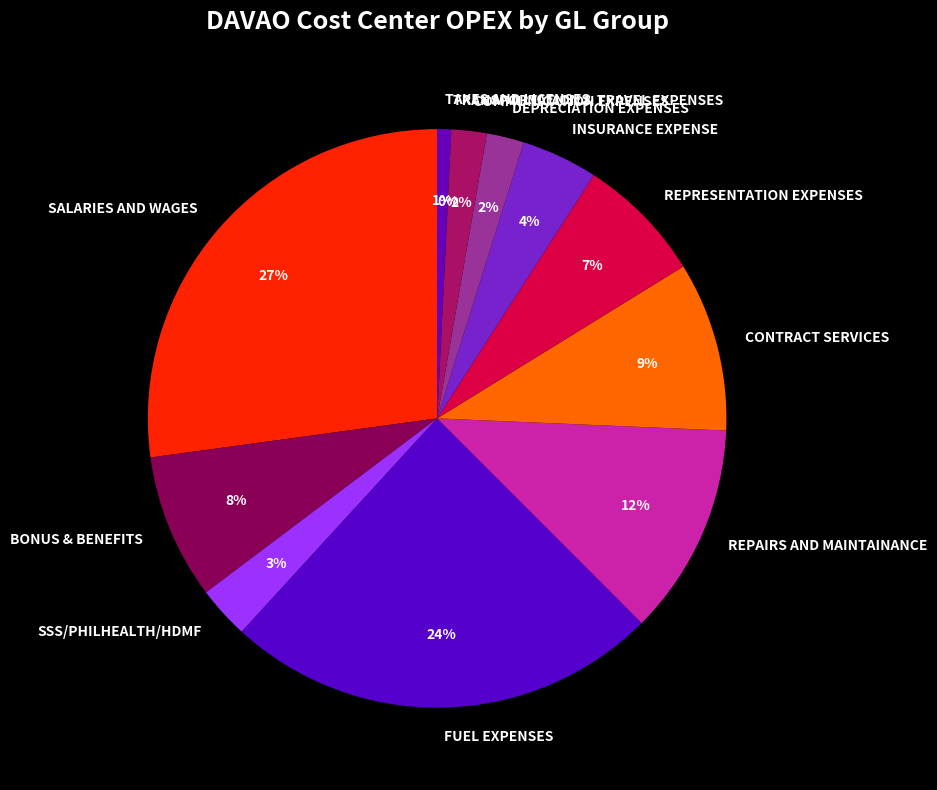

To the nearest percent, what percentage of the pie is SSS/PHILHEALTH/HDMF?

3%